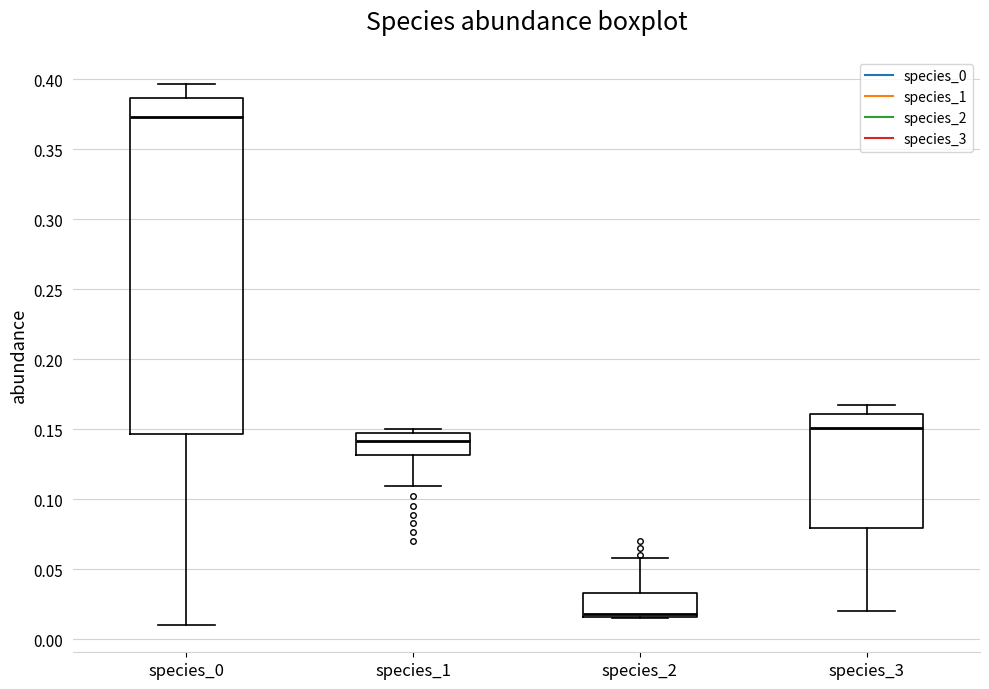

Reading left to right, read every box against the y-axis: the position of its median line, the range the box covers, and the ends of its whiskers. The values are not printed on the chart, so give them approximately, as read against the axis.

species_0: median 0.375, box 0.145 to 0.385, whiskers 0.010 to 0.395
species_1: median 0.140, box 0.130 to 0.145, whiskers 0.110 to 0.150
species_2: median 0.020, box 0.015 to 0.035, whiskers 0.015 to 0.060
species_3: median 0.150, box 0.080 to 0.160, whiskers 0.020 to 0.165